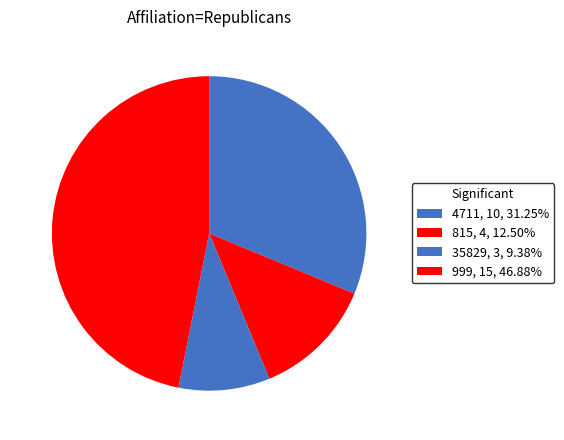

How many segments does this pie chart have?

4